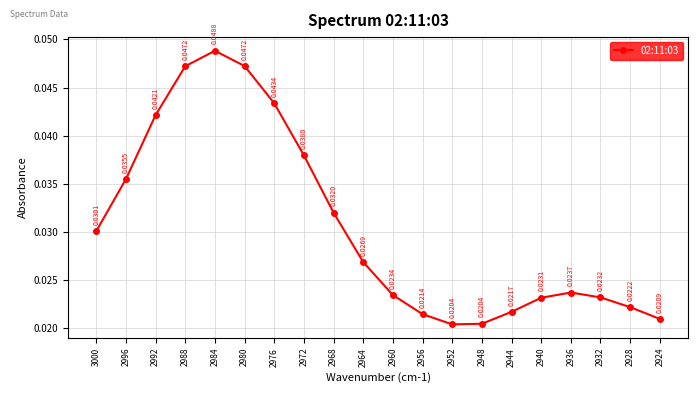

Count the values in the range 0 to 1.

20